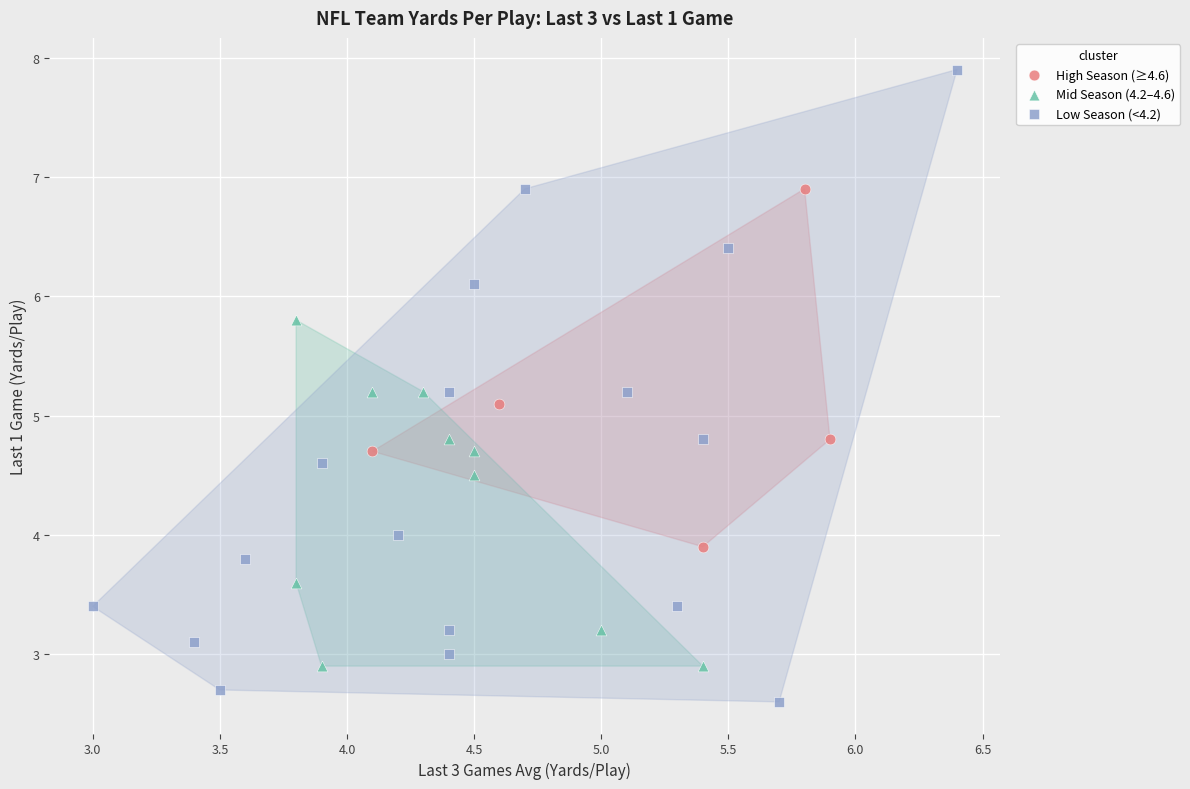

Which series reaches the minimum Y coordinate?

Low Season (<4.2)